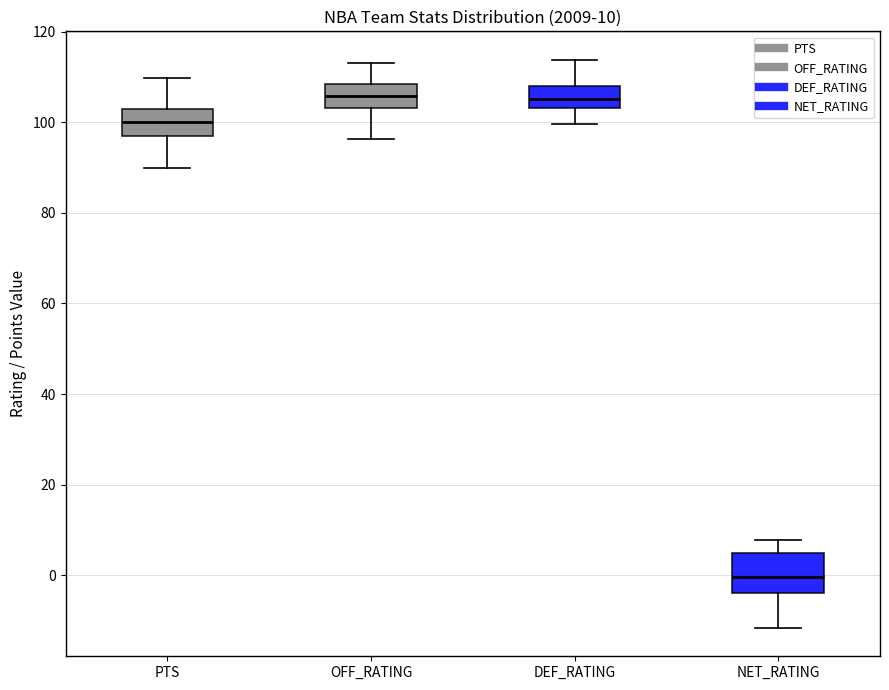

Which box has the lowest median line?

NET_RATING